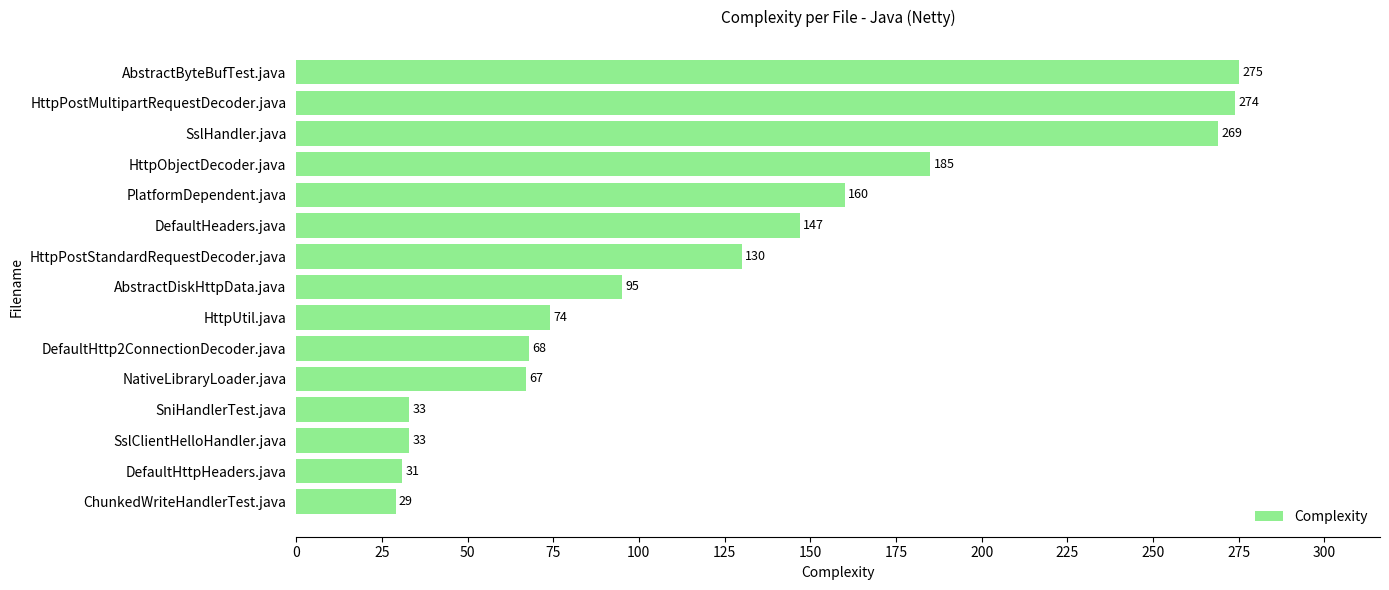

At which label is the value closest to 152?

DefaultHeaders.java